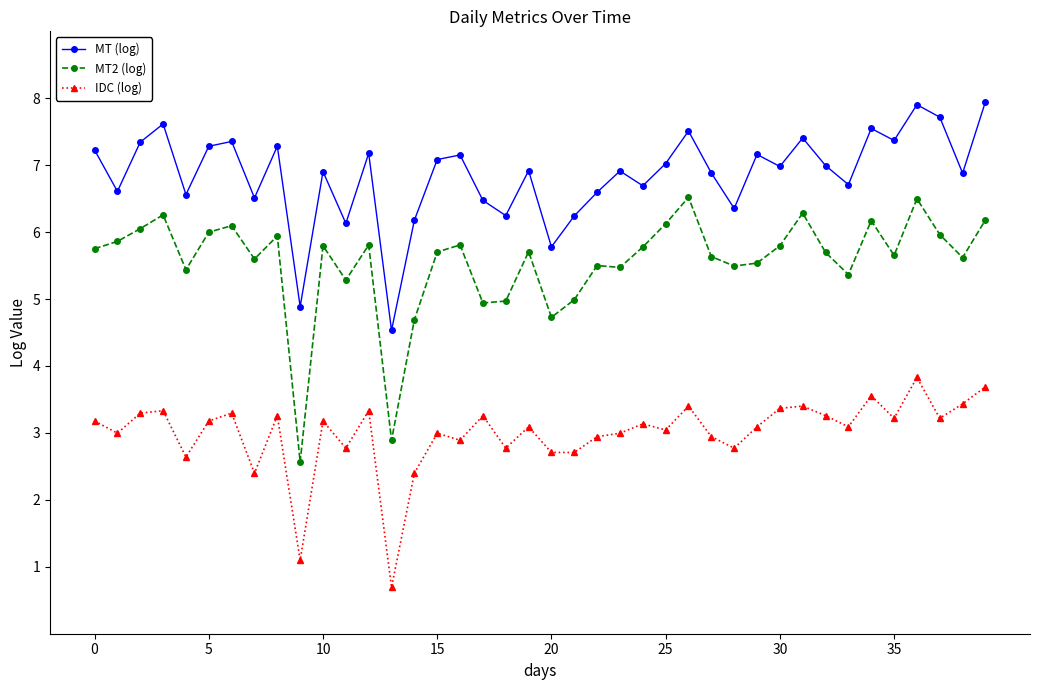

What is the maximum value shown in the chart?

7.9